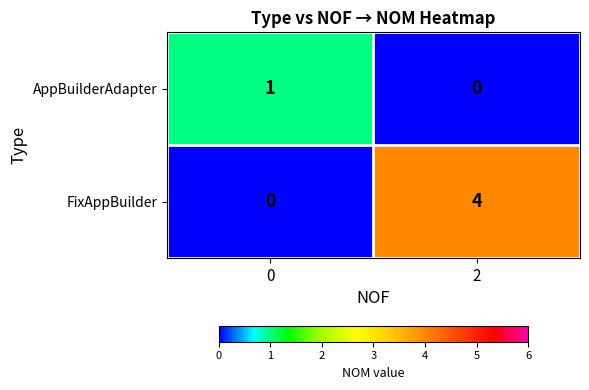

At how many categories does at least one series exceed 2?

1